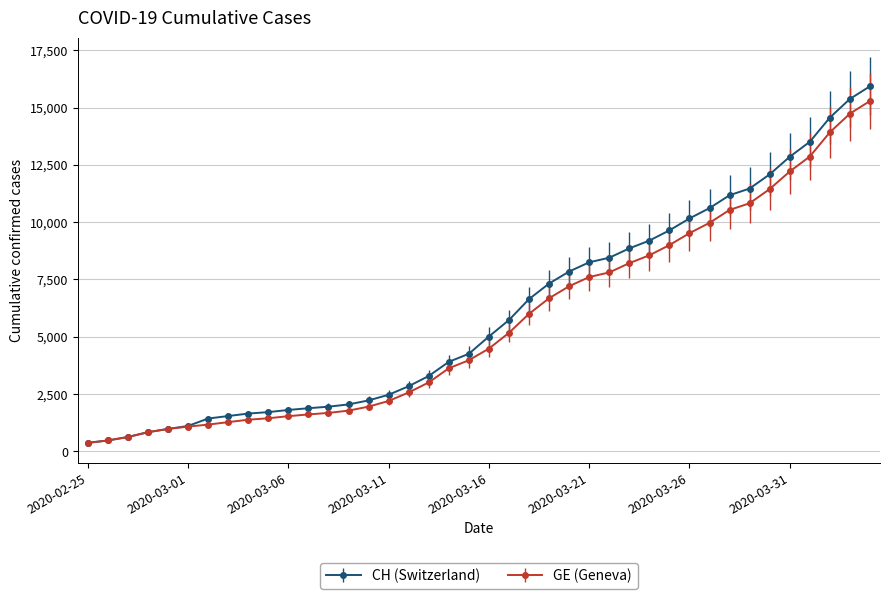

Which series has the widest spread of values?

CH (Switzerland)